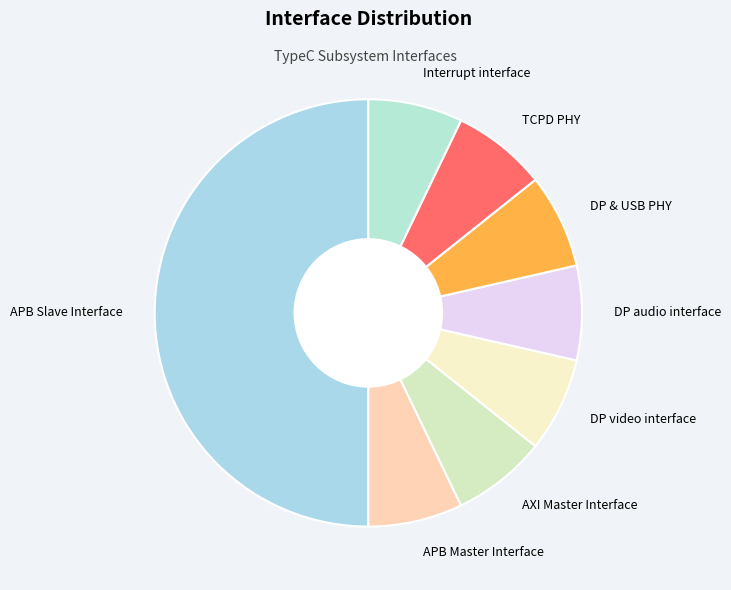

The DP audio interface slice represents 7% of the pie. True or false?

True